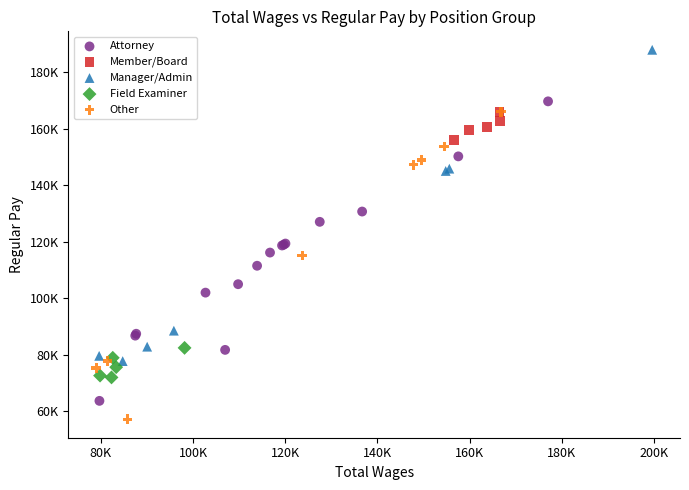

Which series has the widest spread of Y values?

Manager/Admin